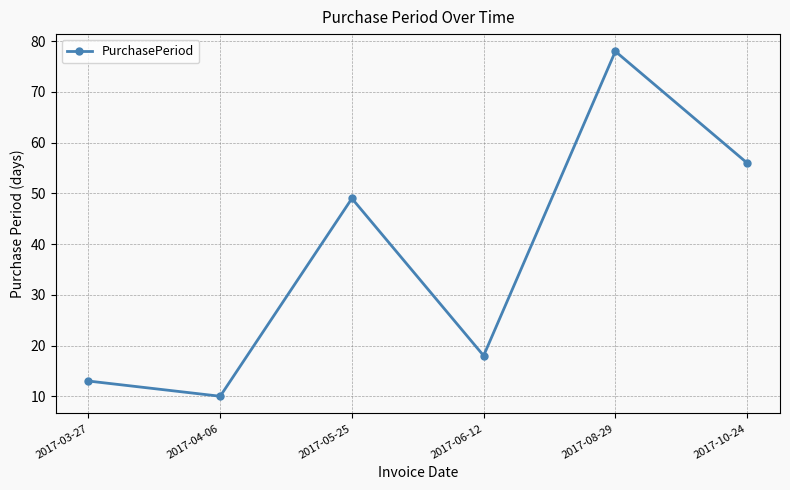

How many data points does each series have?

6